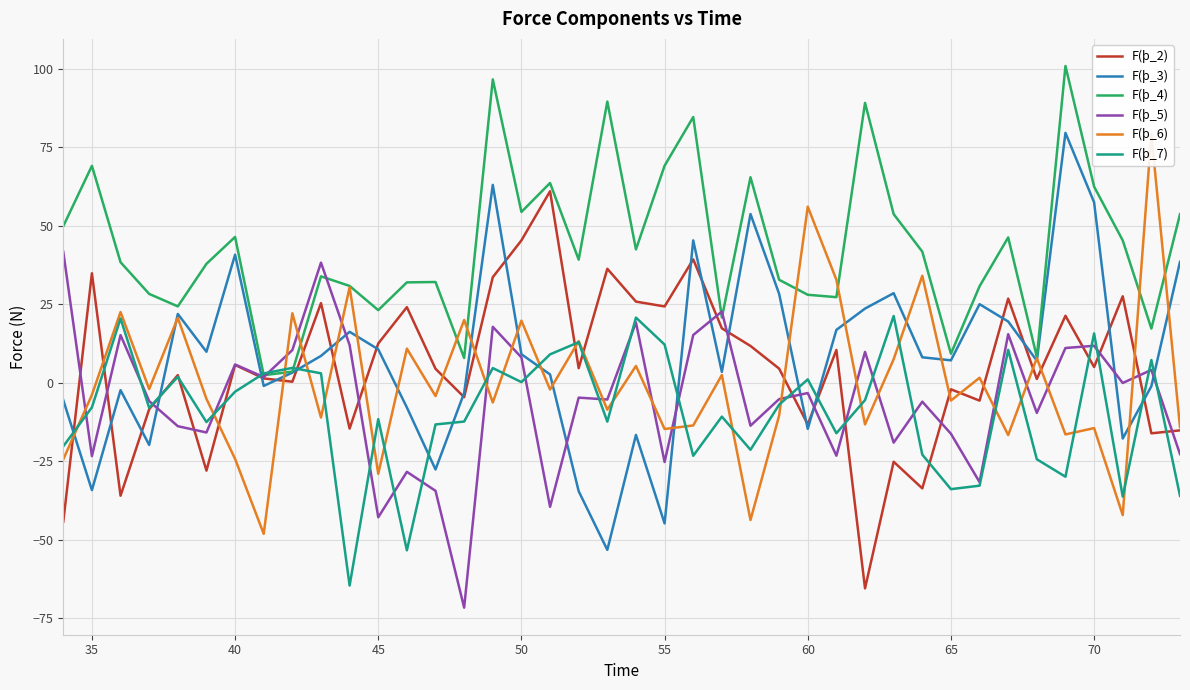

How many intersections are there between F(ϸ_2) and F(ϸ_3)?

20